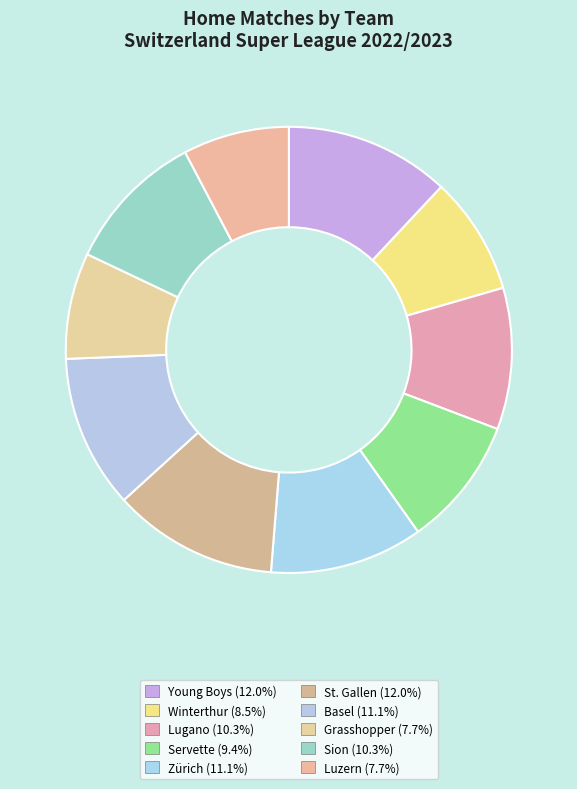

Does Luzern represent more than half of the total?

No